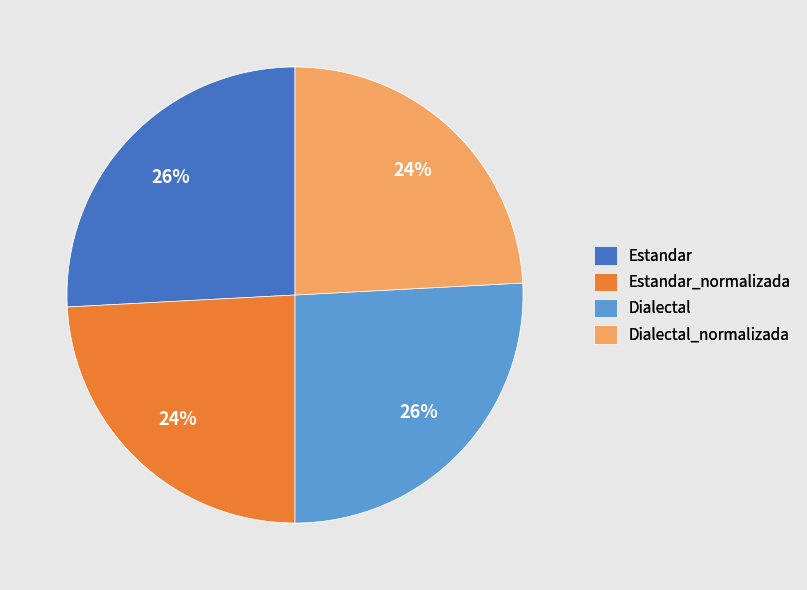

To the nearest percent, what is the combined percentage of Estandar and Dialectal_normalizada?

50%